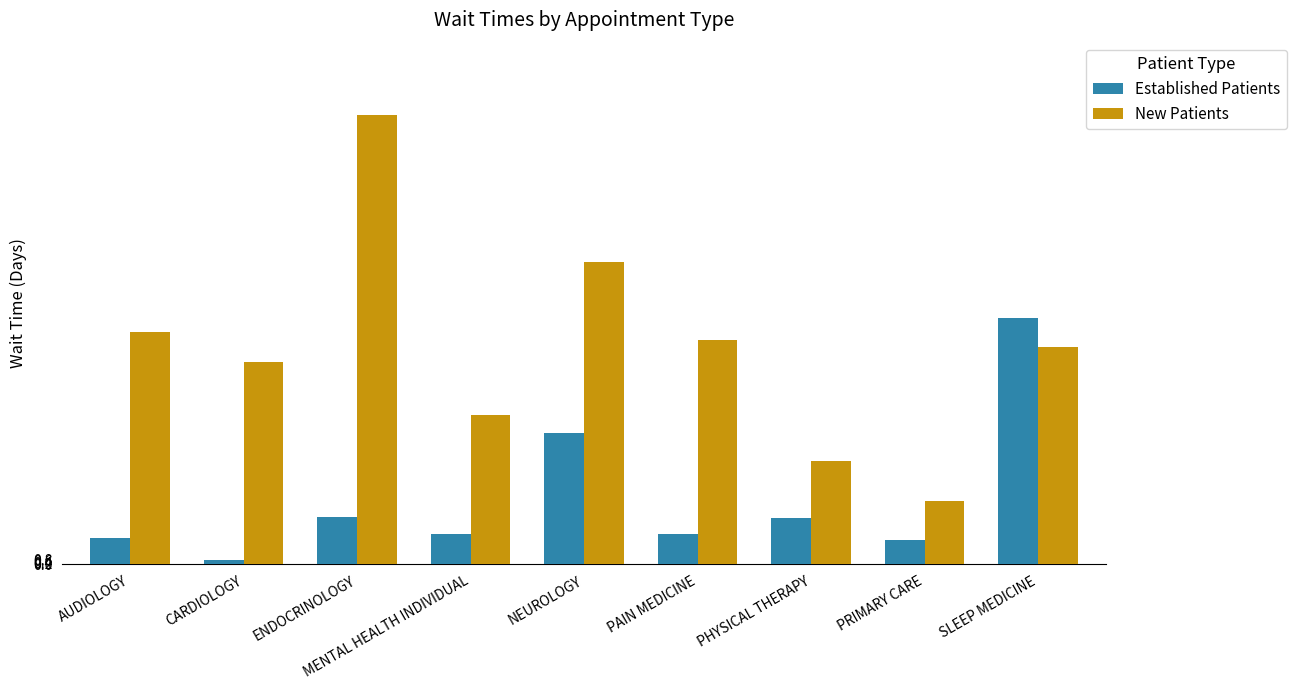

What is the difference between the second highest and second lowest values in the New Patients series?

34.3